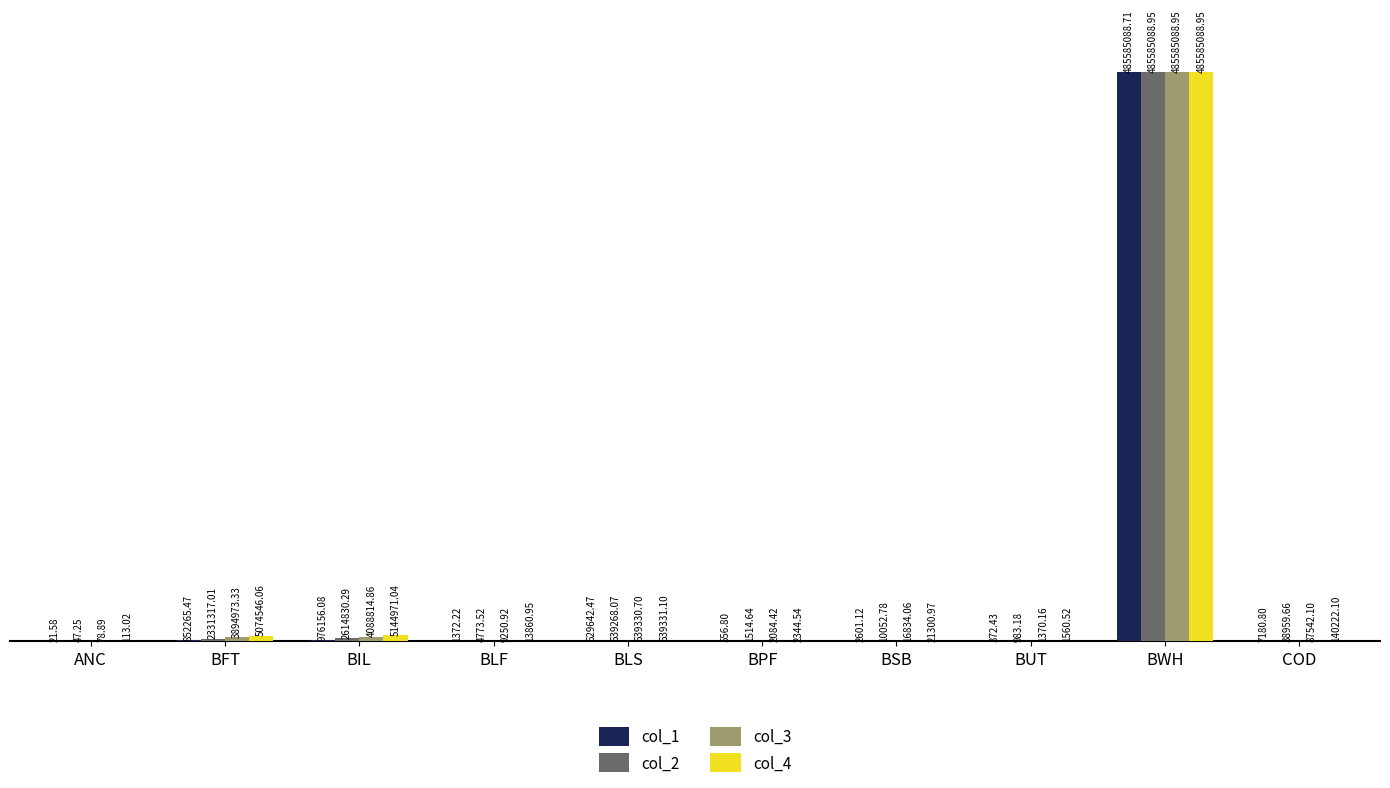

What is the sum of all col_1 values?

488055257.7